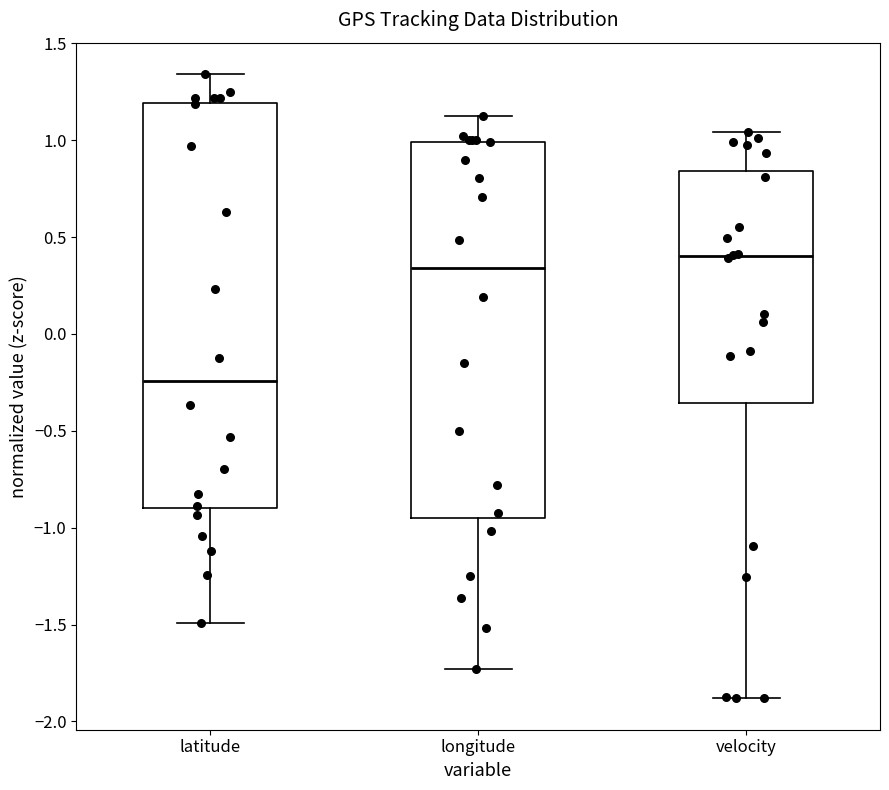

Where does the lower whisker of the box for longitude end on the y-axis? The values are not printed on the chart, so give them approximately, as read against the axis.

-1.75